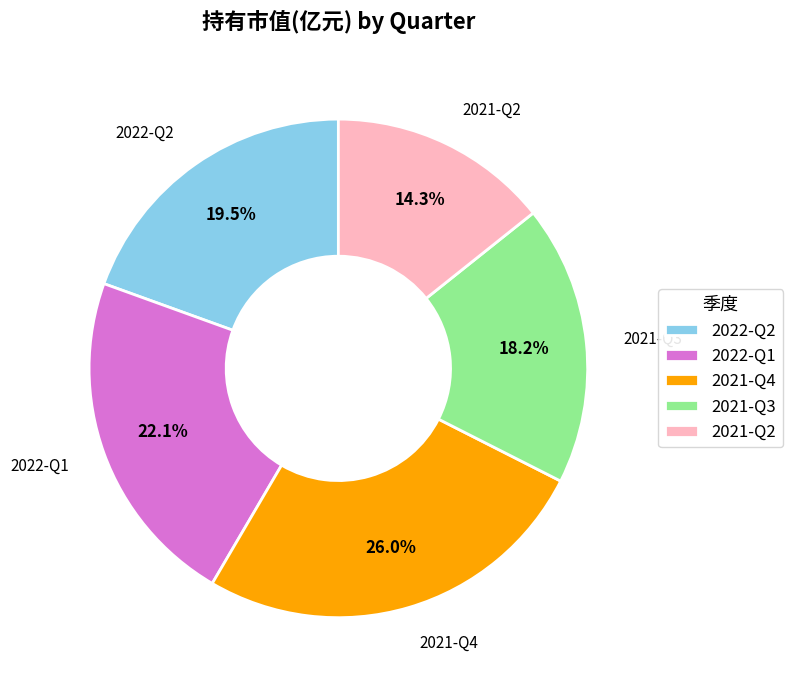

True or false: 2021-Q2 accounts for 1% of the total.

False